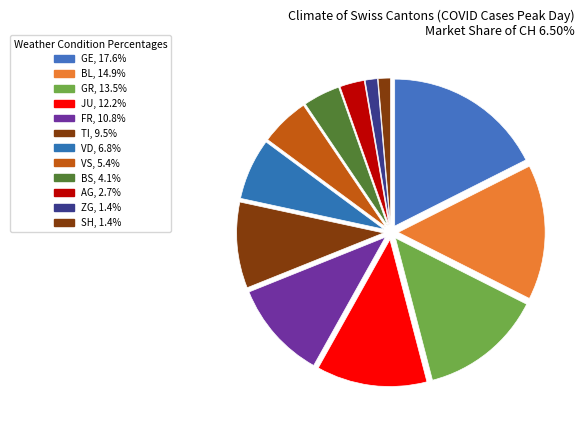

What is the change in value from TI to VS?

-3